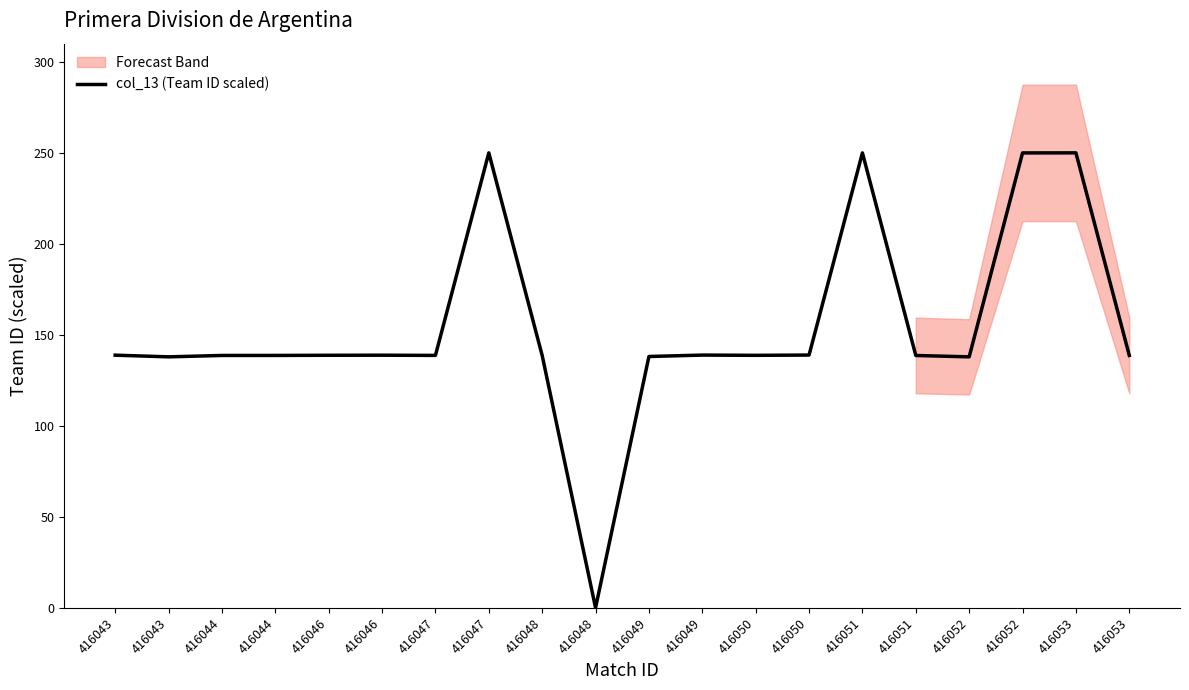

What is the value of the 5th point from the left?

138.8